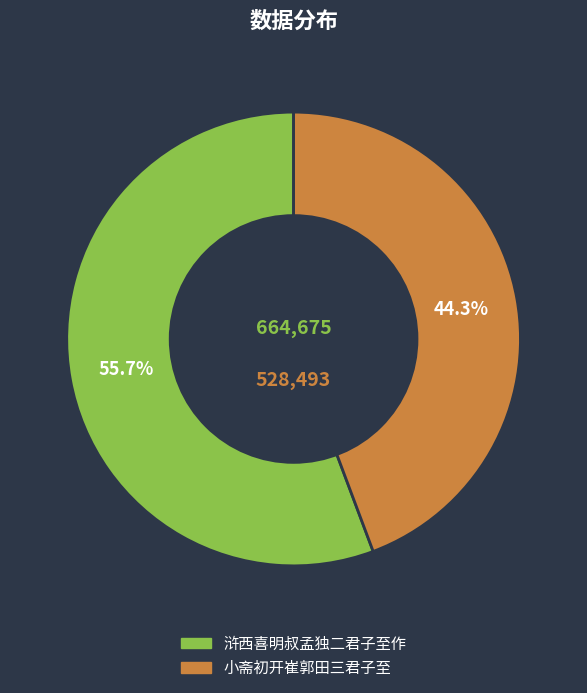

What percentage is the 浒西喜明叔孟独二君子至作 slice, to the nearest percent?

56%